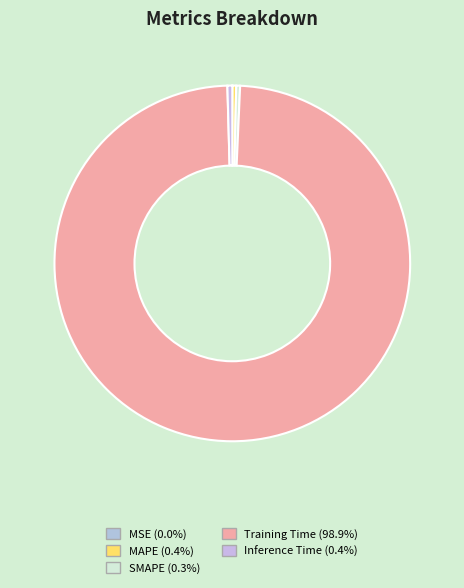

Which category has the smallest portion of the pie?

MSE